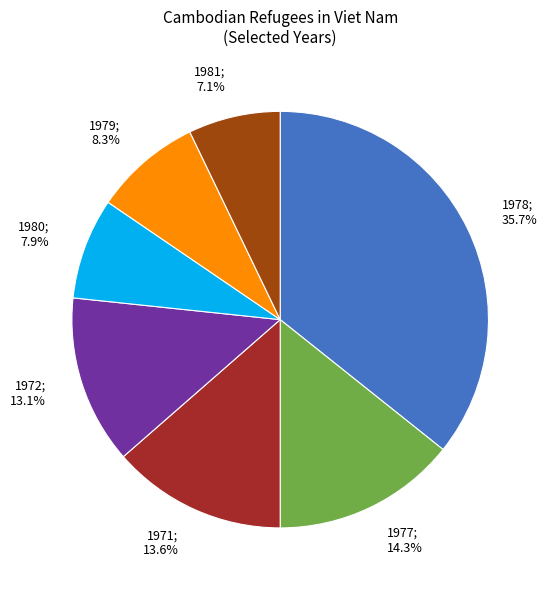

Does 1980; 7.9% represent more than half of the total?

No